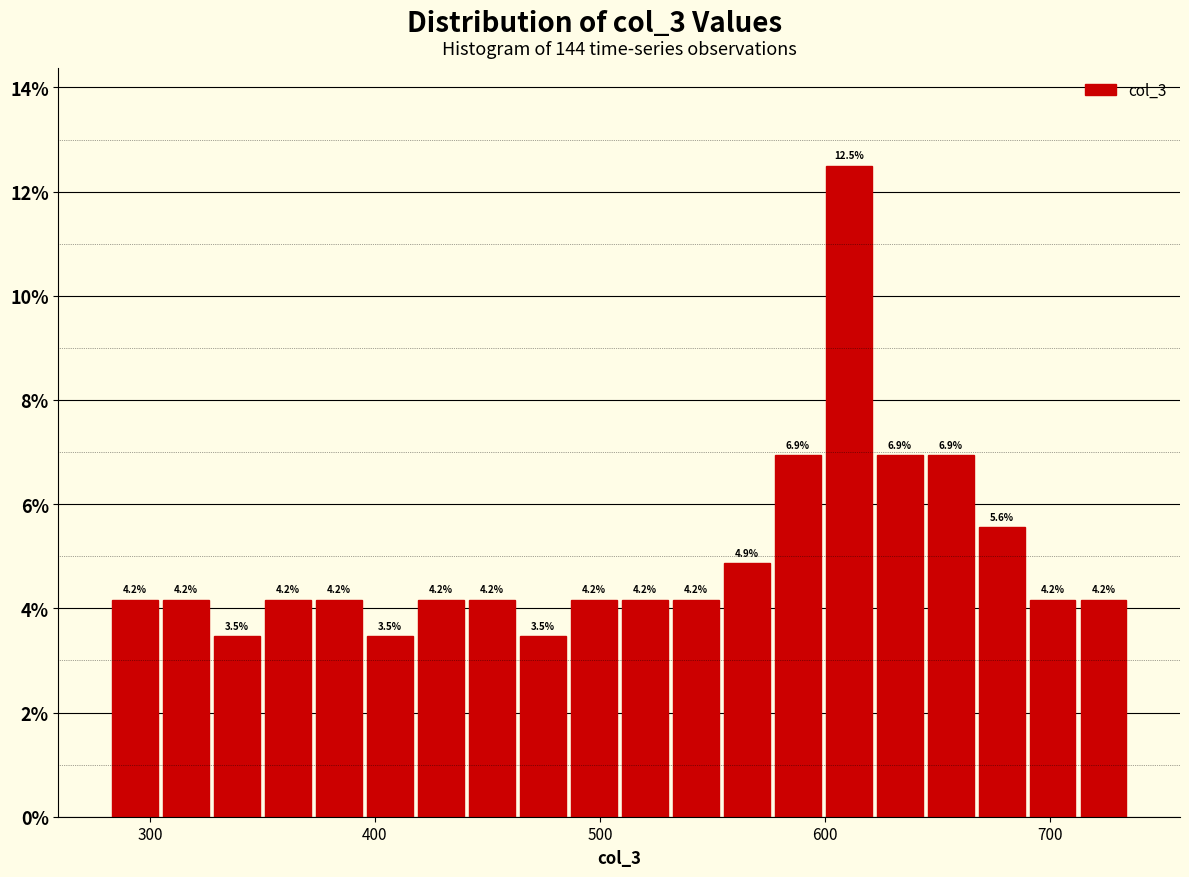

Read against the x-axis, roughly where is the centre of the tallest bar?

610